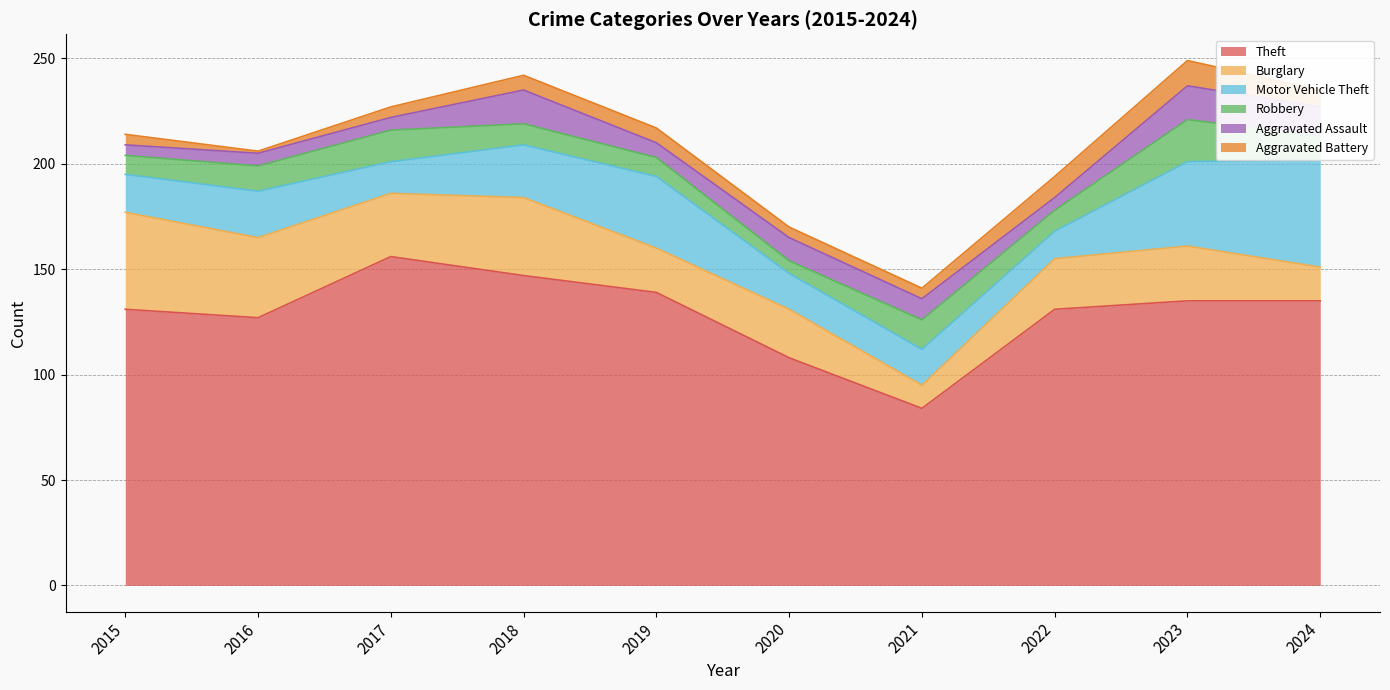

Between 2018 and 2023, which series saw the biggest shift?

Motor Vehicle Theft